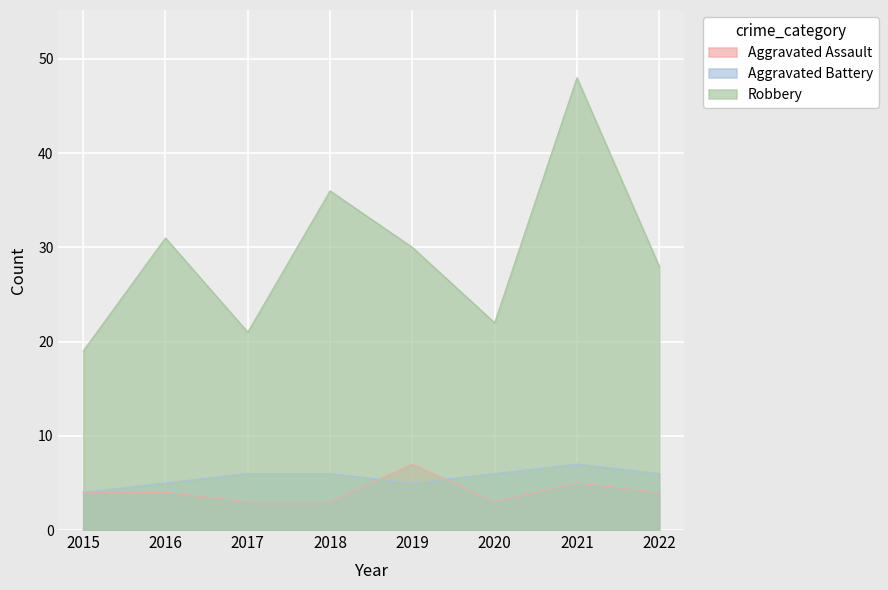

Is it true that Aggravated Assault equals 3 at 2018?

True